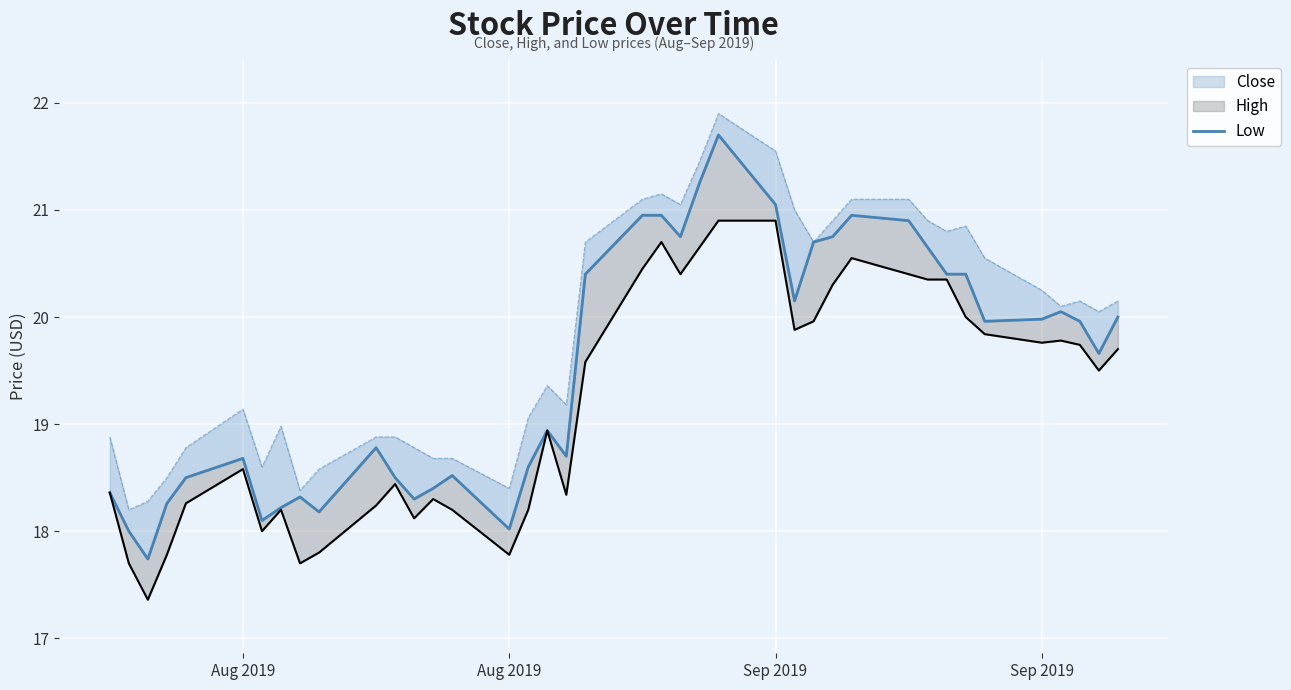

Reading left to right, what are all the values shown in this chart?

18.4	18.0	17.7	18.3	18.5	18.7	18.1	18.2	18.3	18.2	18.8	18.5	18.3	18.4	18.5	18.0	18.6	18.9	18.7	20.4	21.0	21.0	20.8	21.2	21.7	21.0	20.1	20.7	20.8	21.0	20.9	20.6	20.4	20.4	20.0	20.0	20.0	20.0	19.7	20.0